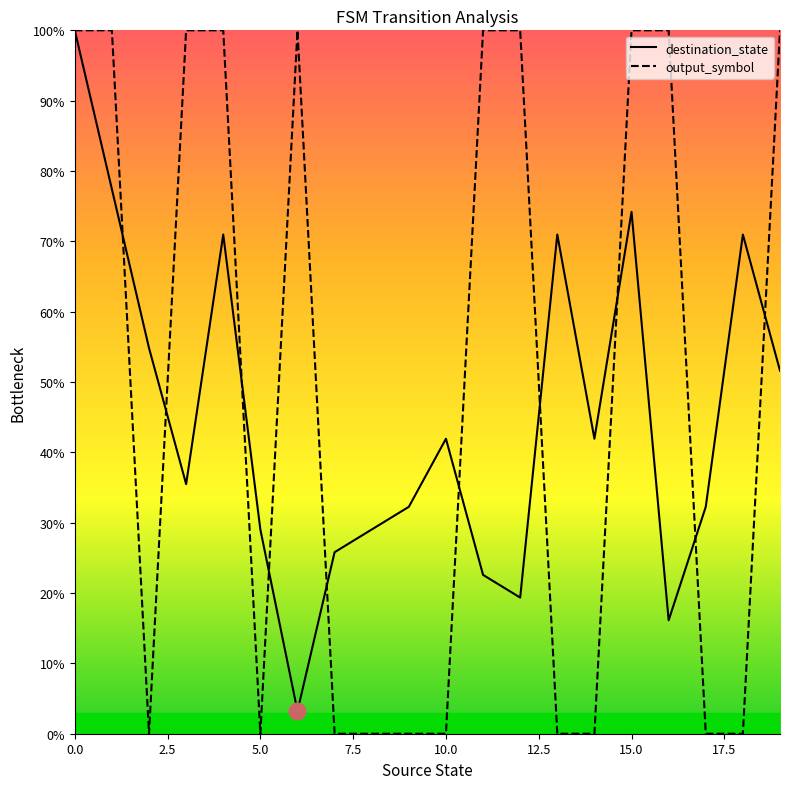

Which series has the largest total across all categories?

output_symbol